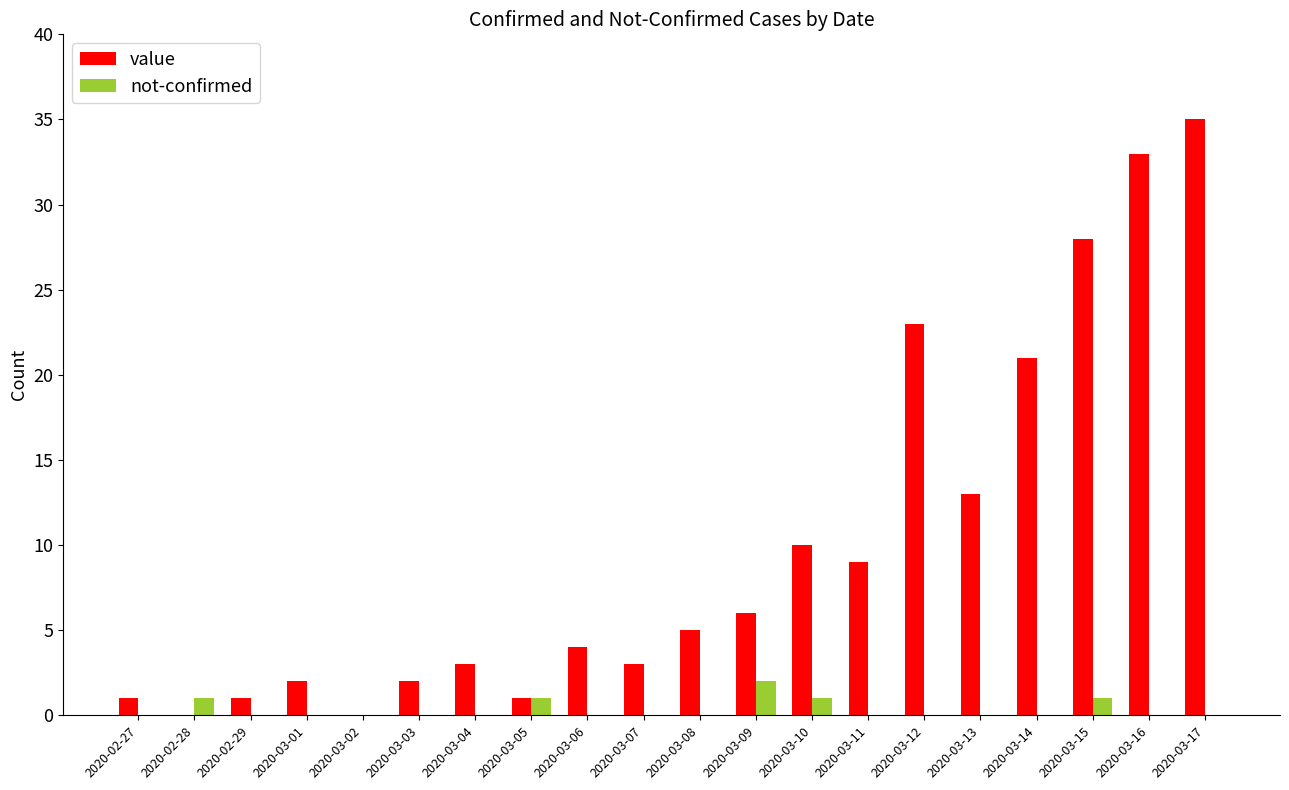

How many categories are shown in the chart?

20